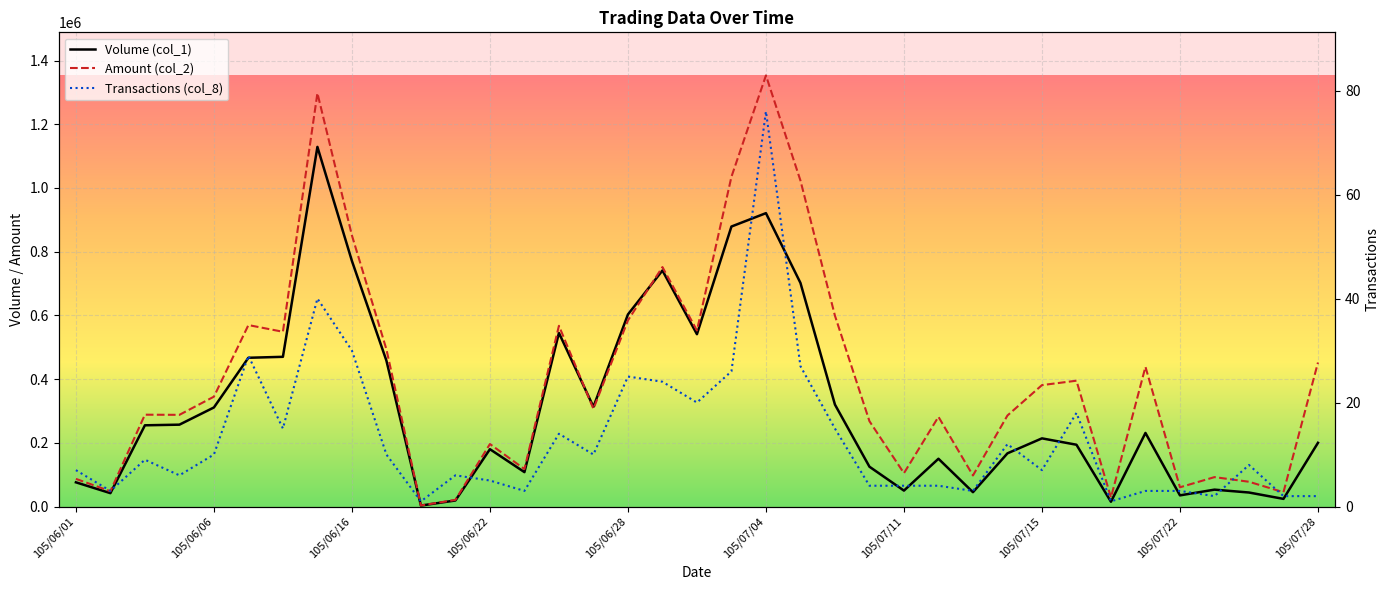

What are all the series names shown in the legend?

Volume (col_1), Amount (col_2), Transactions (col_8)